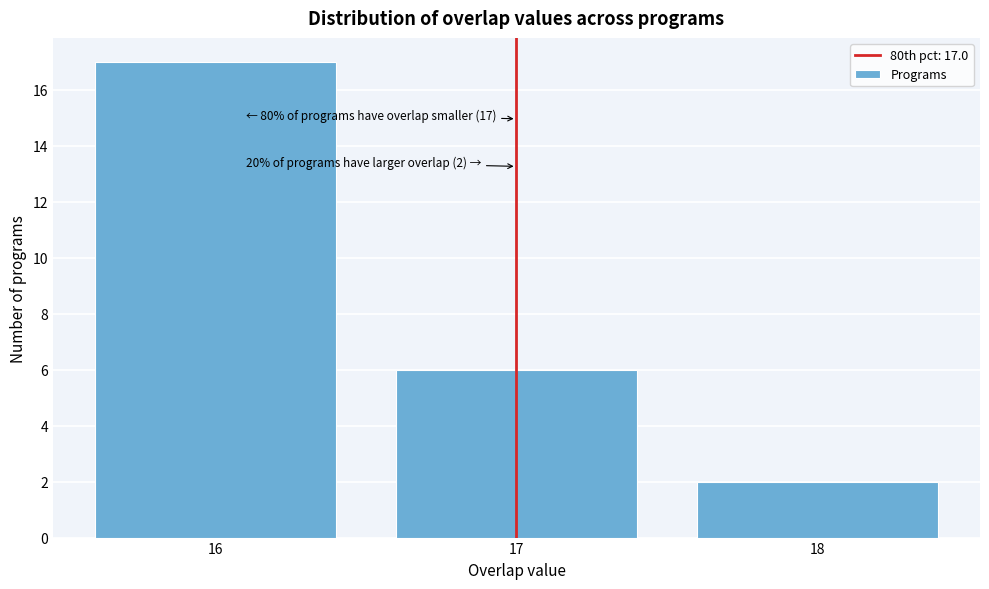

Which range on the x-axis has the tallest bar?

15.5 to 16.5